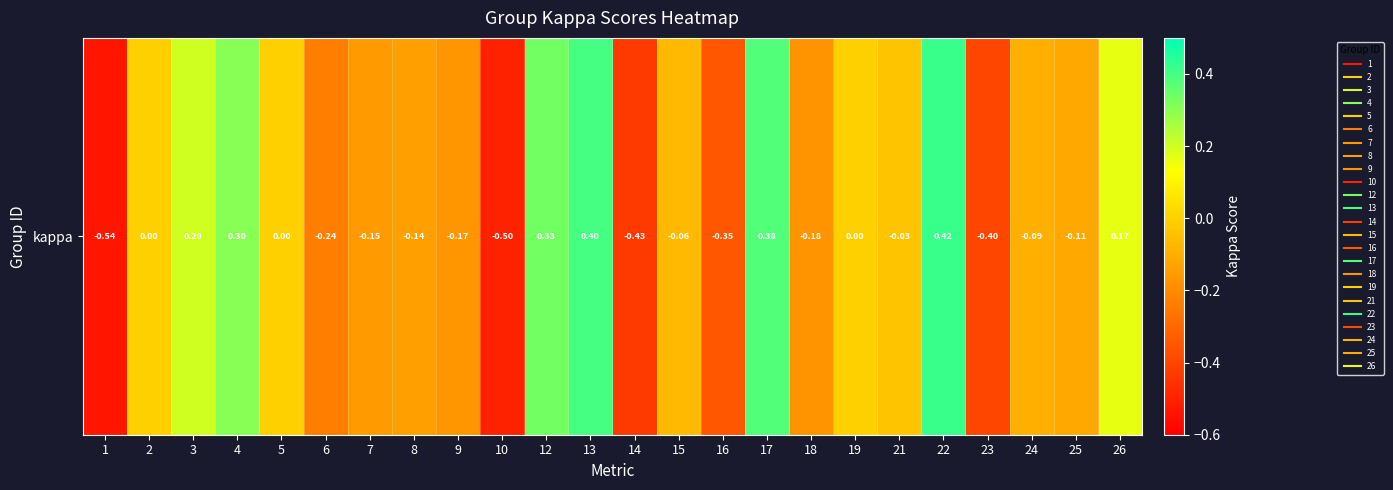

The chart shows a value of -0.1 at 16. True or false?

False